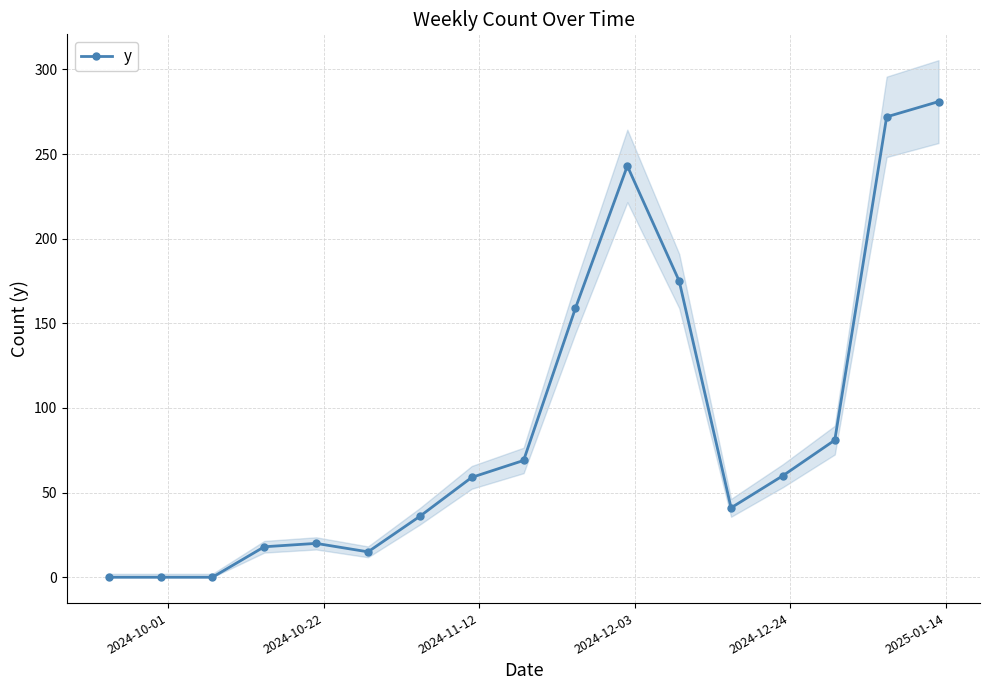

Is this an area chart (filled region under the line)?

No